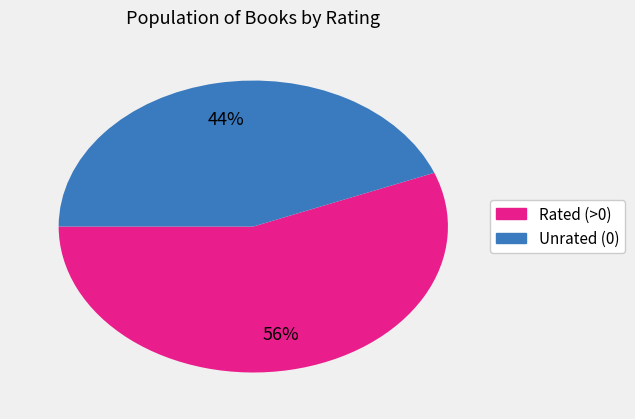

How many segments does this pie chart have?

2